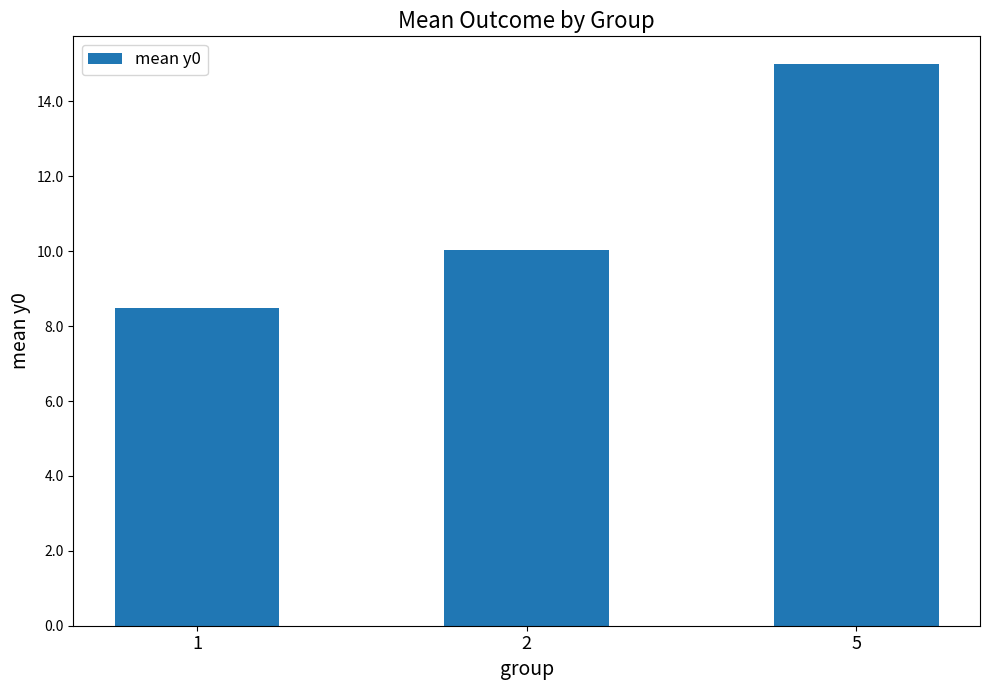

Where does the data first go above 10?

2